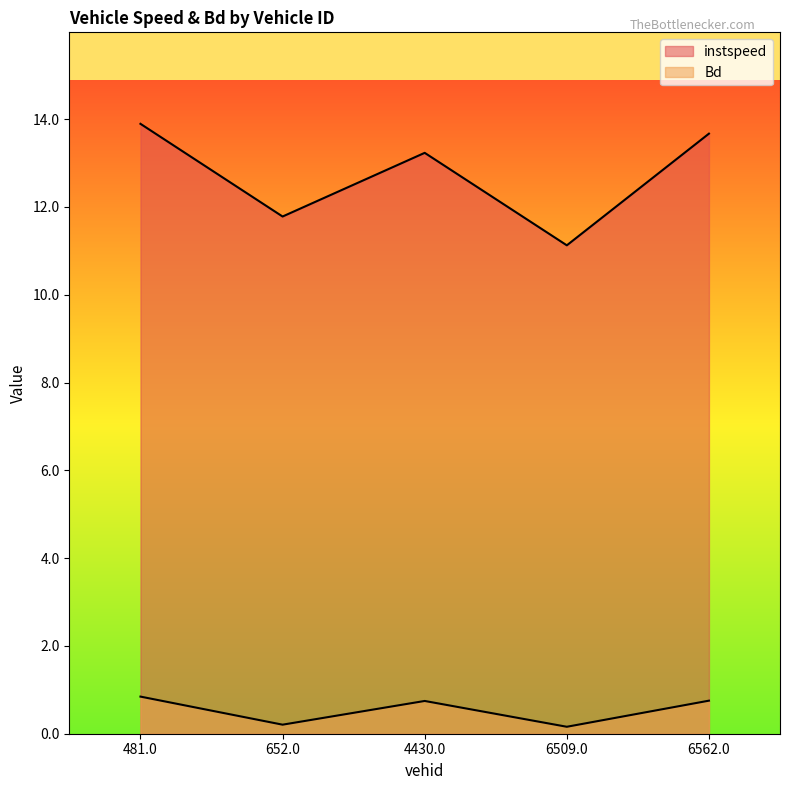

Rank the series by their maximum value, from highest to lowest.

instspeed, Bd